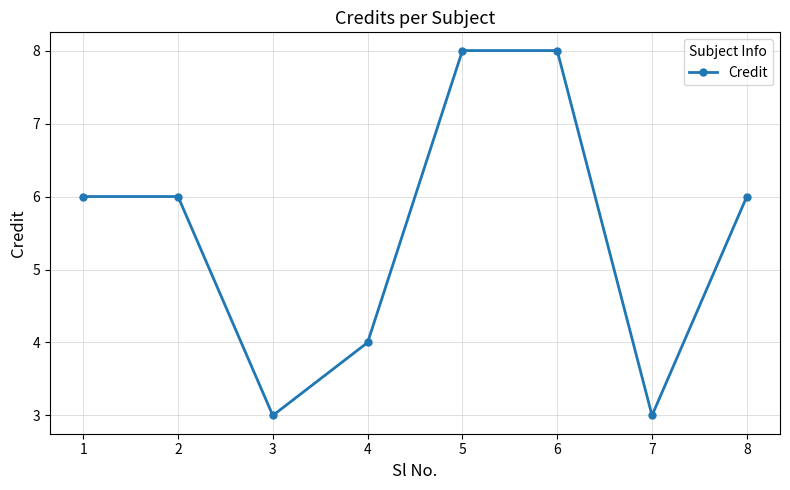

Where is the first local minimum?

3